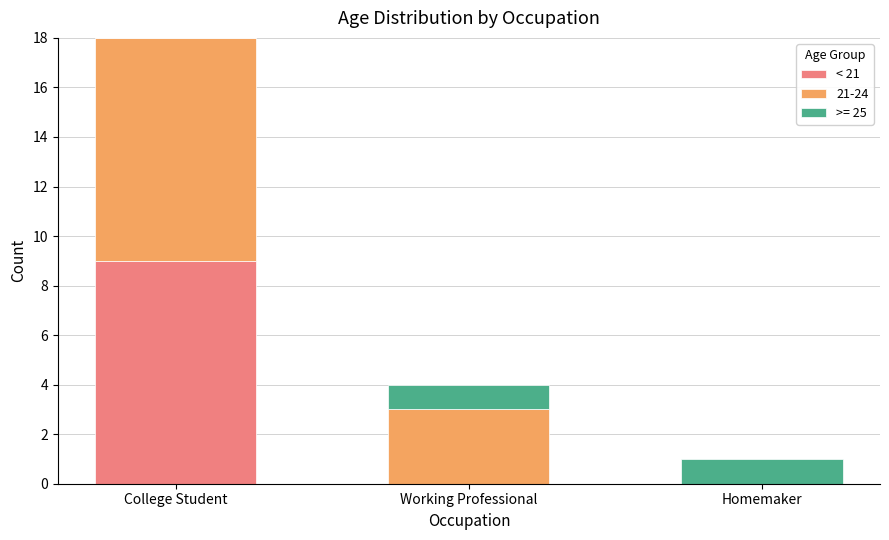

Reading left to right, list the values for the < 21 series.

College Student=9	Working Professional=0	Homemaker=0